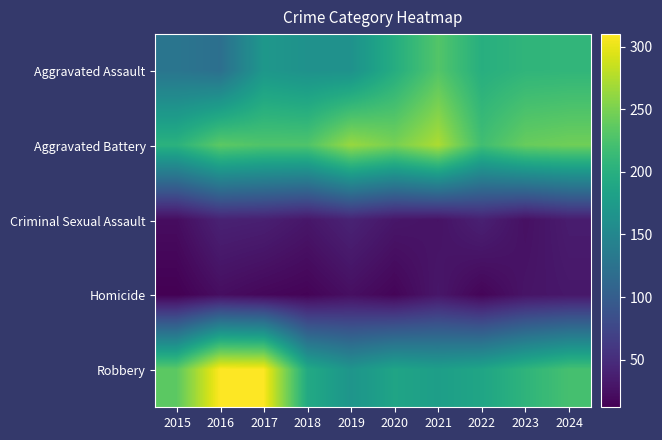

What is the greatest value displayed?

310